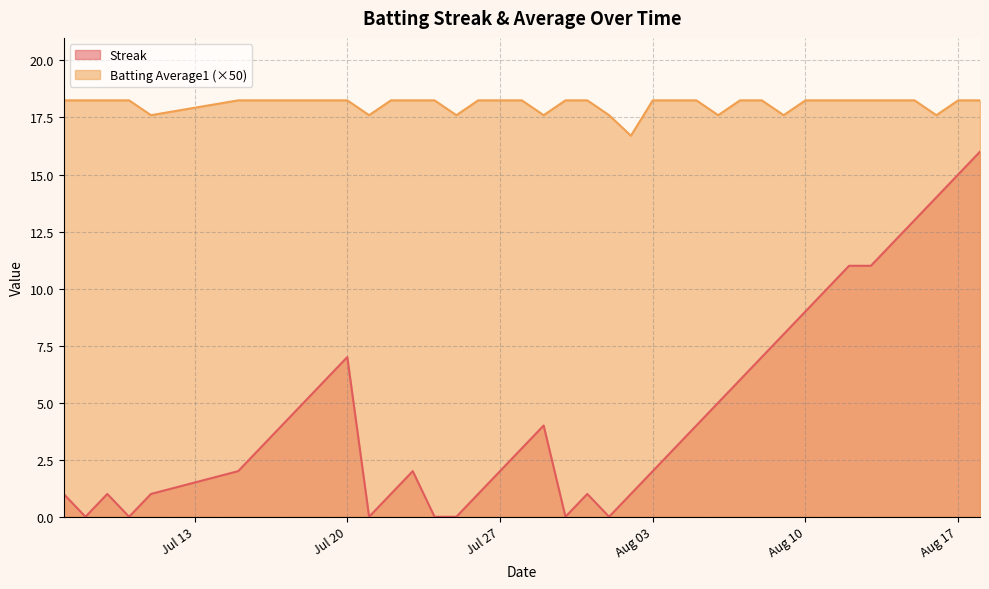

Reading left to right, what are all the values shown in this chart?

Streak: 1.0	0.0	1.0	0.0	1.0	2.0	3.0	4.0	5.0	6.0	7.0	0.0	1.0	2.0	0.0	0.0	1.0	2.0	3.0	4.0	0.0	1.0	0.0	1.0	2.0	3.0	4.0	5.0	6.0	7.0	8.0	9.0	10.0	11.0	11.0	12.0	13.0	14.0	15.0	16.0
Batting Average1: 18.2	18.2	18.2	18.2	17.6	18.2	18.2	18.2	18.2	18.2	18.2	17.6	18.2	18.2	18.2	17.6	18.2	18.2	18.2	17.6	18.2	18.2	17.6	16.7	18.2	18.2	18.2	17.6	18.2	18.2	17.6	18.2	18.2	18.2	18.2	18.2	18.2	17.6	18.2	18.2